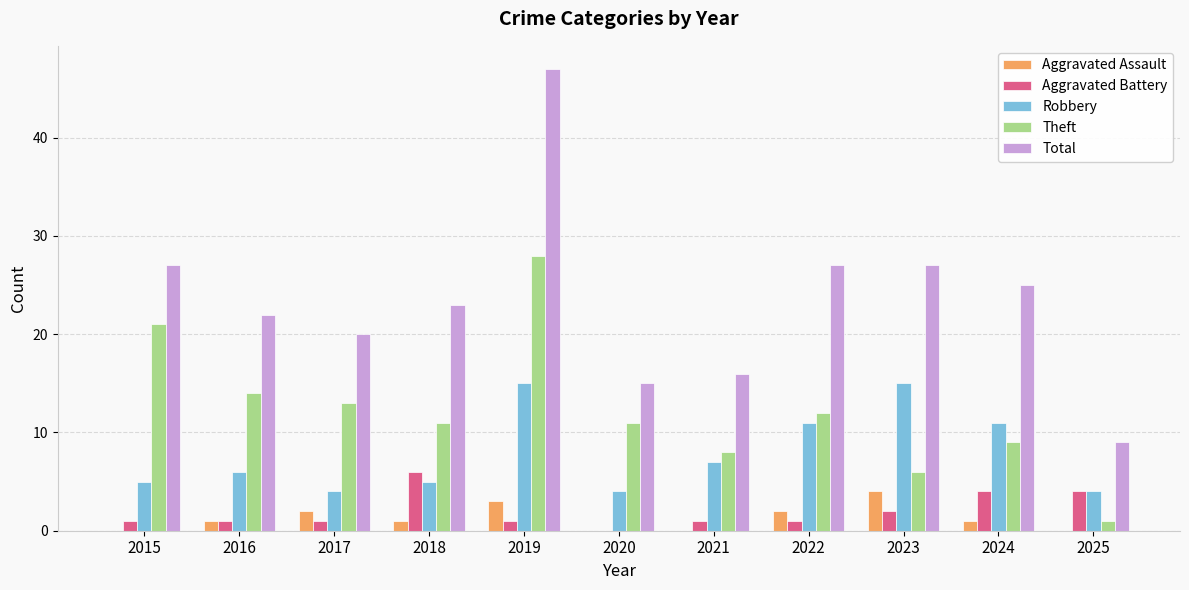

The Aggravated Assault series shows 1 at 2024. True or false?

True